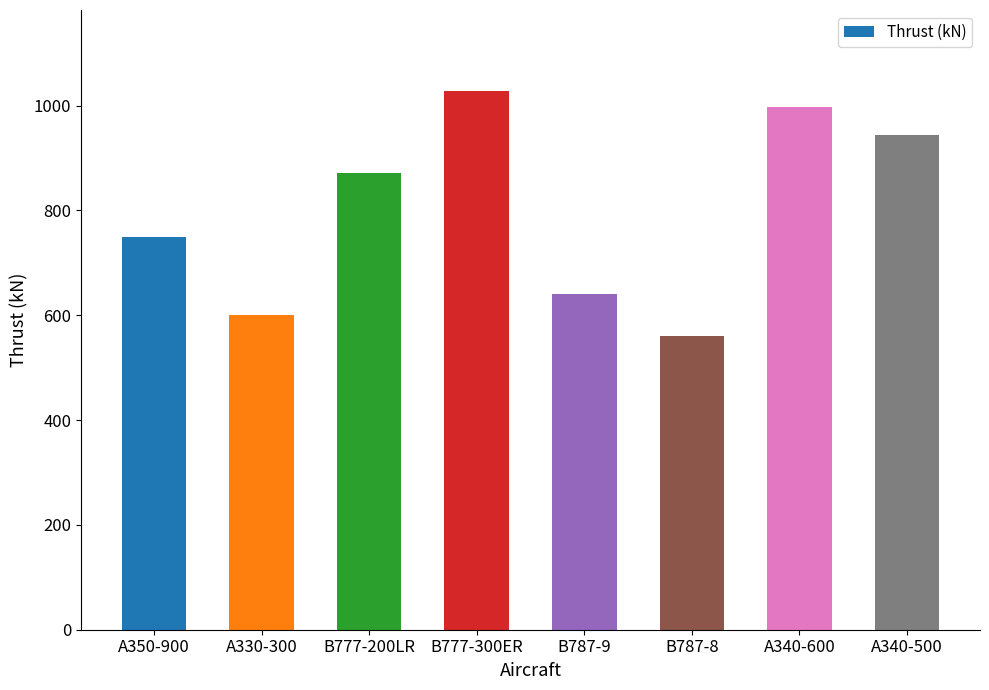

The value at A340-600 is 996.4. True or false?

True